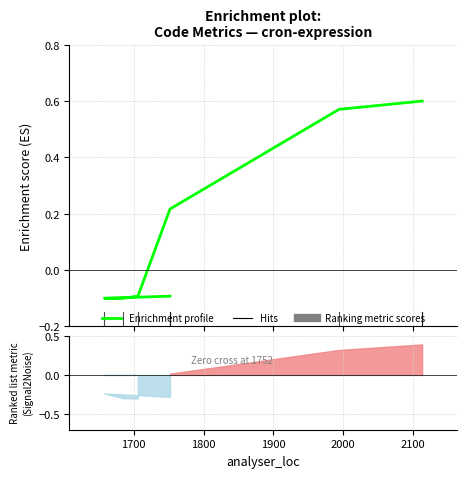

How many lines are shown in the chart?

1